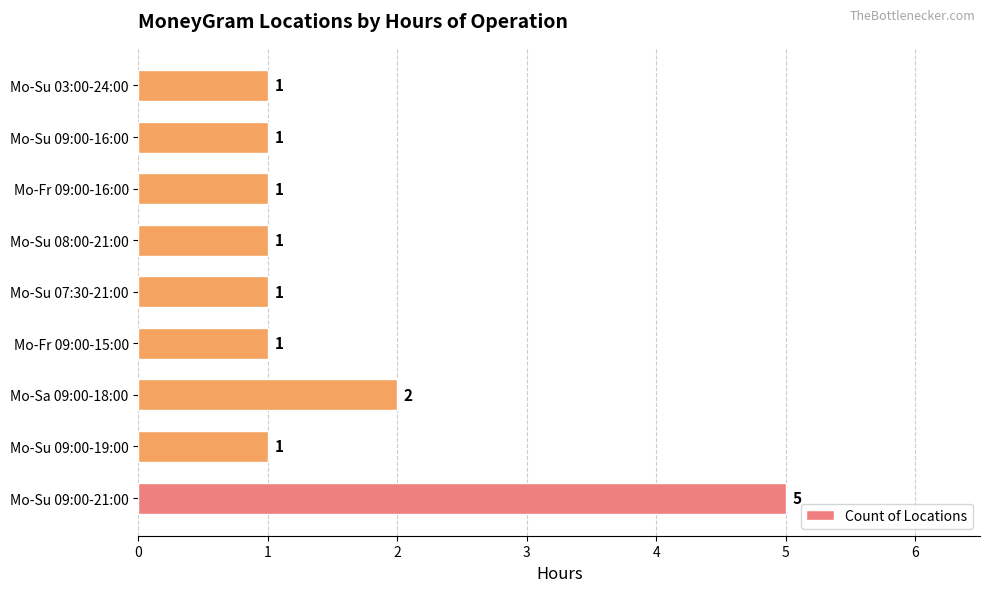

At which label is the value closest to 3?

Mo-Sa 09:00-18:00